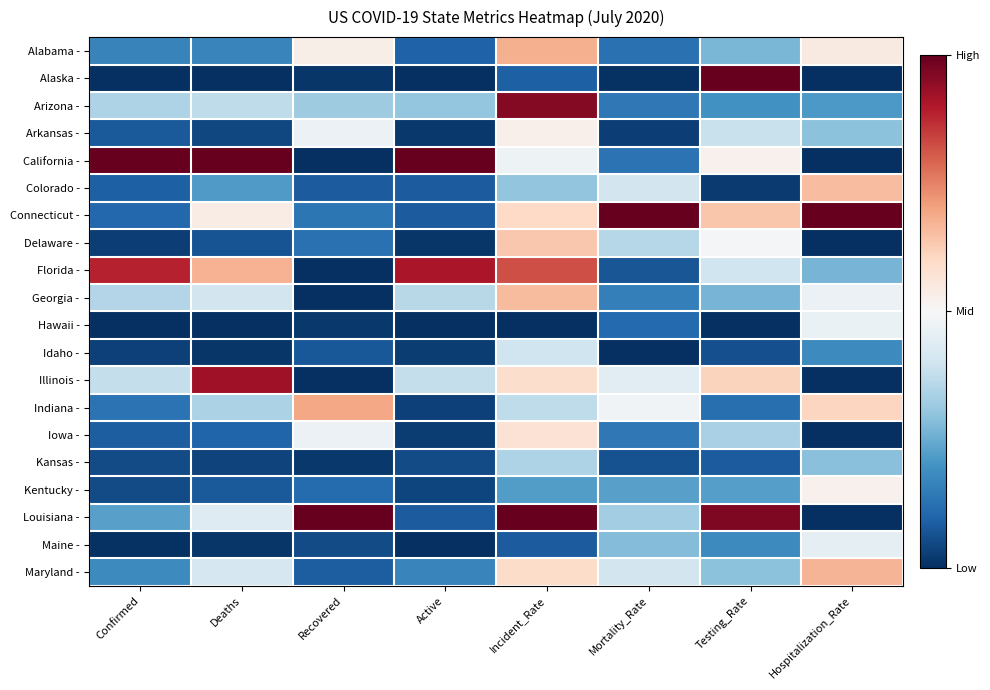

Reading left to right, what are all the values shown in this chart?

Alabama -: Confirmed=0.2	Deaths=0.2	Recovered=0.5	Active=0.1	Incident_Rate=0.7	Mortality_Rate=0.1	Testing_Rate=0.3	Hospitalization_Rate=0.5
Alaska -: Confirmed=0.0	Deaths=0.0	Recovered=0.0	Active=0.0	Incident_Rate=0.1	Mortality_Rate=0.0	Testing_Rate=1.0	Hospitalization_Rate=0.0
Arizona -: Confirmed=0.3	Deaths=0.4	Recovered=0.3	Active=0.3	Incident_Rate=1.0	Mortality_Rate=0.1	Testing_Rate=0.2	Hospitalization_Rate=0.2
Arkansas -: Confirmed=0.1	Deaths=0.0	Recovered=0.5	Active=0.0	Incident_Rate=0.5	Mortality_Rate=0.0	Testing_Rate=0.4	Hospitalization_Rate=0.3
California -: Confirmed=1.0	Deaths=1.0	Recovered=0.0	Active=1.0	Incident_Rate=0.5	Mortality_Rate=0.1	Testing_Rate=0.5	Hospitalization_Rate=0.0
Colorado -: Confirmed=0.1	Deaths=0.2	Recovered=0.1	Active=0.1	Incident_Rate=0.3	Mortality_Rate=0.4	Testing_Rate=0.0	Hospitalization_Rate=0.7
Connecticut -: Confirmed=0.1	Deaths=0.5	Recovered=0.1	Active=0.1	Incident_Rate=0.6	Mortality_Rate=1.0	Testing_Rate=0.6	Hospitalization_Rate=1.0
Delaware -: Confirmed=0.0	Deaths=0.1	Recovered=0.1	Active=0.0	Incident_Rate=0.6	Mortality_Rate=0.4	Testing_Rate=0.5	Hospitalization_Rate=0.0
Florida -: Confirmed=0.9	Deaths=0.7	Recovered=0.0	Active=0.9	Incident_Rate=0.8	Mortality_Rate=0.1	Testing_Rate=0.4	Hospitalization_Rate=0.3
Georgia -: Confirmed=0.4	Deaths=0.4	Recovered=0.0	Active=0.4	Incident_Rate=0.7	Mortality_Rate=0.2	Testing_Rate=0.3	Hospitalization_Rate=0.5
Hawaii -: Confirmed=0.0	Deaths=0.0	Recovered=0.0	Active=0.0	Incident_Rate=0.0	Mortality_Rate=0.1	Testing_Rate=0.0	Hospitalization_Rate=0.5
Idaho -: Confirmed=0.0	Deaths=0.0	Recovered=0.1	Active=0.0	Incident_Rate=0.4	Mortality_Rate=0.0	Testing_Rate=0.1	Hospitalization_Rate=0.2
Illinois -: Confirmed=0.4	Deaths=0.9	Recovered=0.0	Active=0.4	Incident_Rate=0.6	Mortality_Rate=0.4	Testing_Rate=0.6	Hospitalization_Rate=0.0
Indiana -: Confirmed=0.1	Deaths=0.3	Recovered=0.7	Active=0.0	Incident_Rate=0.4	Mortality_Rate=0.5	Testing_Rate=0.1	Hospitalization_Rate=0.6
Iowa -: Confirmed=0.1	Deaths=0.1	Recovered=0.5	Active=0.0	Incident_Rate=0.6	Mortality_Rate=0.1	Testing_Rate=0.3	Hospitalization_Rate=0.0
Kansas -: Confirmed=0.1	Deaths=0.0	Recovered=0.0	Active=0.1	Incident_Rate=0.3	Mortality_Rate=0.1	Testing_Rate=0.1	Hospitalization_Rate=0.3
Kentucky -: Confirmed=0.1	Deaths=0.1	Recovered=0.1	Active=0.0	Incident_Rate=0.2	Mortality_Rate=0.2	Testing_Rate=0.2	Hospitalization_Rate=0.5
Louisiana -: Confirmed=0.2	Deaths=0.4	Recovered=1.0	Active=0.1	Incident_Rate=1.0	Mortality_Rate=0.3	Testing_Rate=1.0	Hospitalization_Rate=0.0
Maine -: Confirmed=0.0	Deaths=0.0	Recovered=0.1	Active=0.0	Incident_Rate=0.1	Mortality_Rate=0.3	Testing_Rate=0.2	Hospitalization_Rate=0.5
Maryland -: Confirmed=0.2	Deaths=0.4	Recovered=0.1	Active=0.2	Incident_Rate=0.6	Mortality_Rate=0.4	Testing_Rate=0.3	Hospitalization_Rate=0.7